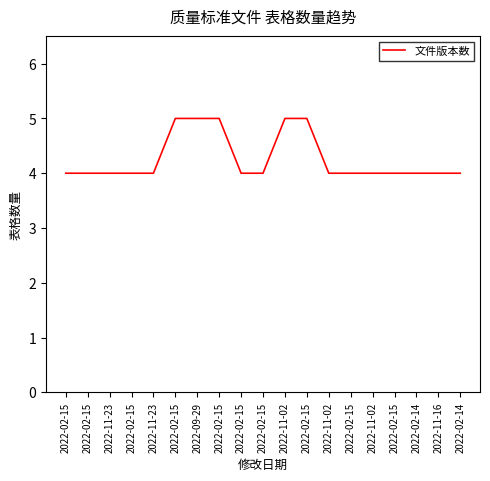

What is the change in value from 2022-02-15 to 2022-11-02?

-1